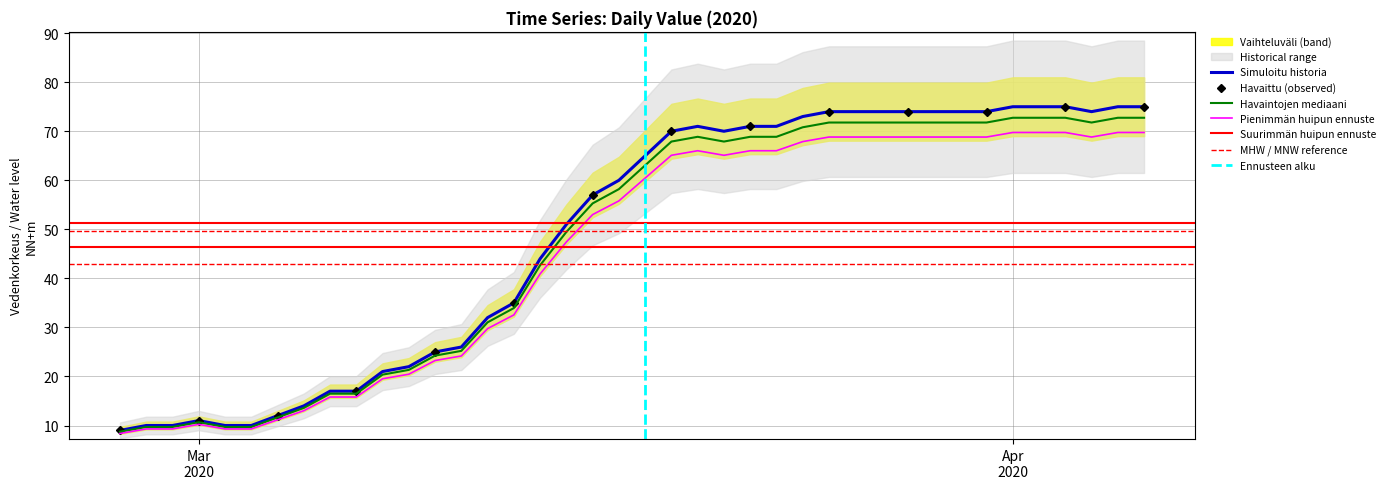

Where is the data nearest to the value 40?

2020-03-14